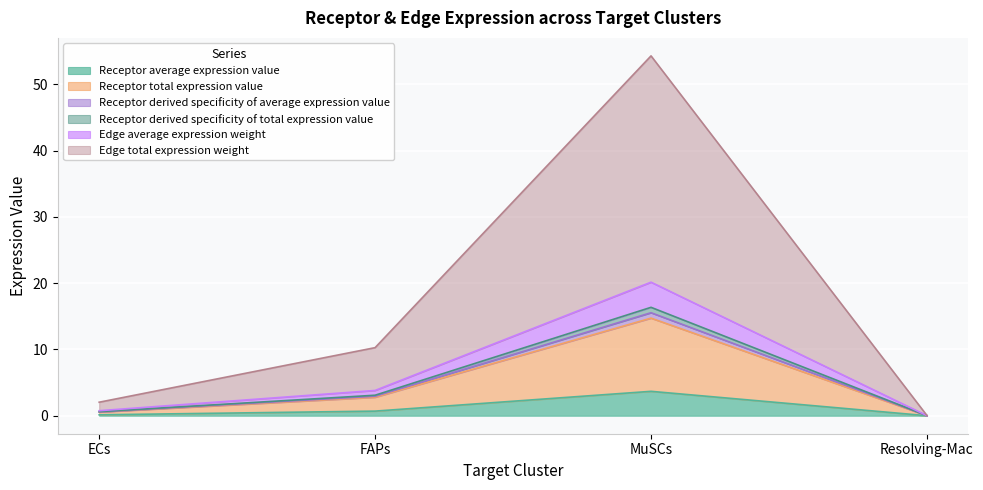

True or false: Receptor derived specificity of average expression value and Receptor average expression value intersect in this chart.

False